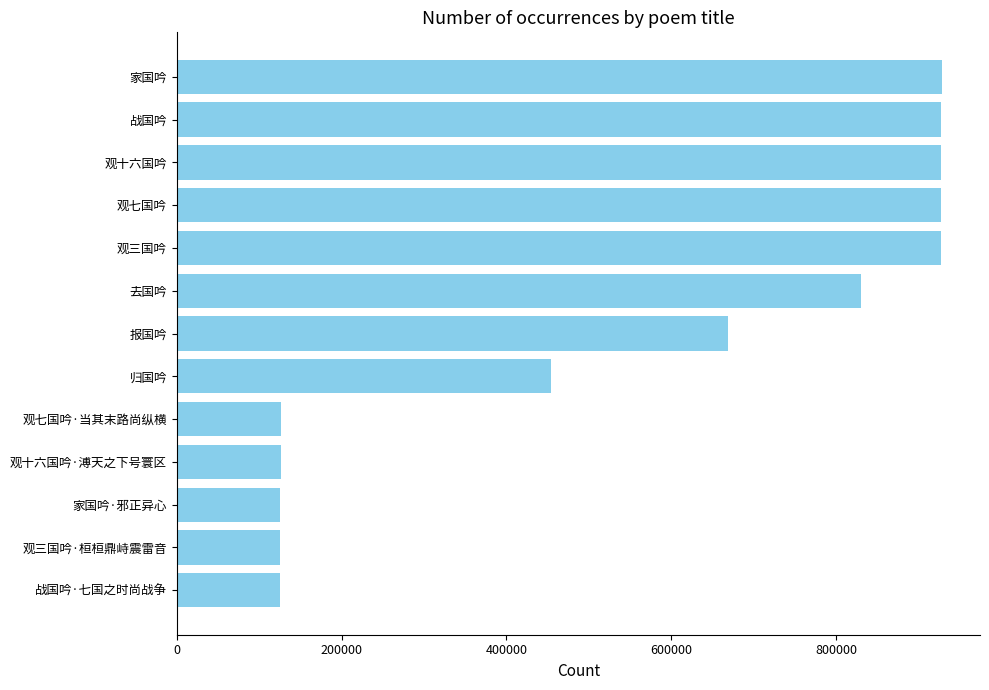

What is the maximum value shown in the chart?

928003